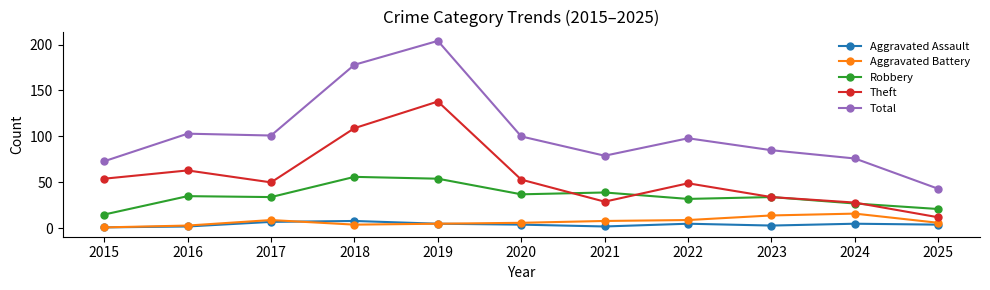

Reading right to left, extract all data points from this chart.

Aggravated Assault: 4	5	3	5	2	4	5	8	7	2	1
Aggravated Battery: 6	16	14	9	8	6	5	4	9	3	1
Robbery: 21	27	34	32	39	37	54	56	34	35	15
Theft: 12	28	34	49	29	53	138	109	50	63	54
Total: 43	76	85	98	79	100	204	178	101	103	73